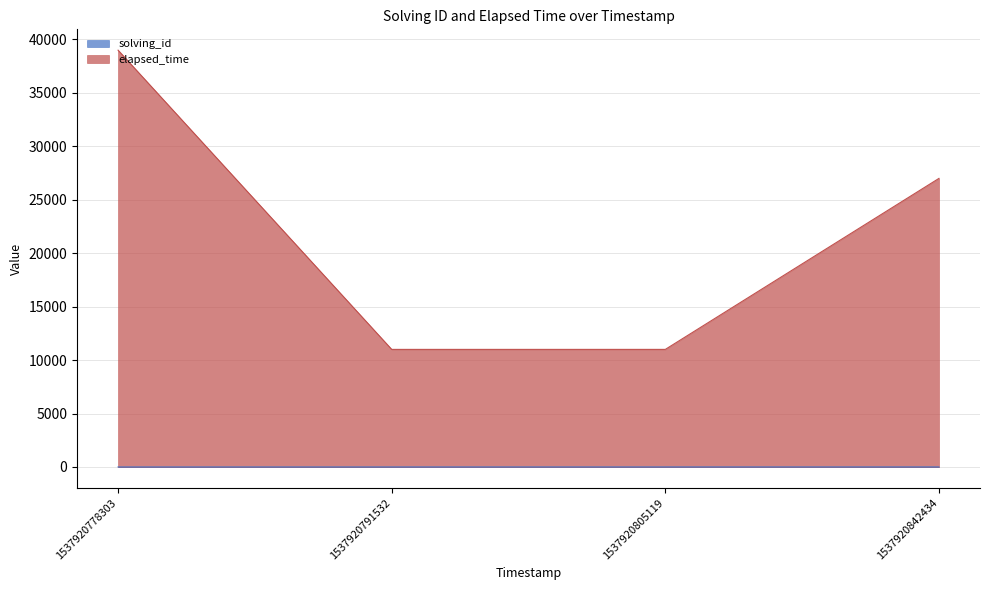

Where is solving_id nearest to the value 2?

1537920791532